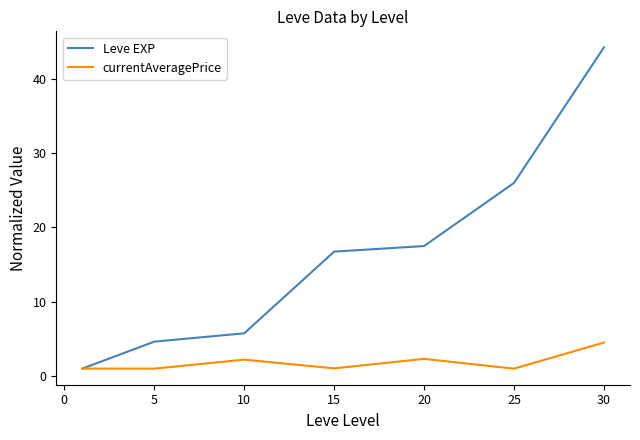

What is the maximum value for currentAveragePrice?

4.5